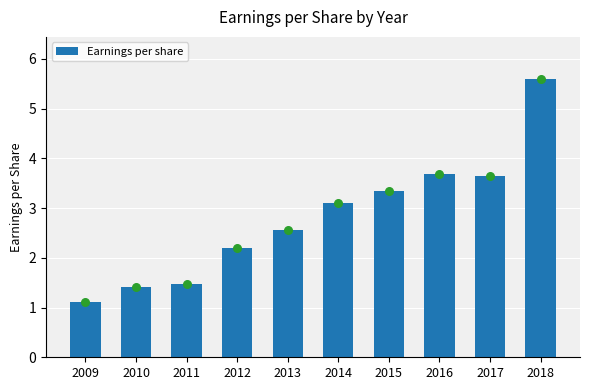

Approximately how many times larger is the value at 2010 compared to 2018?

0.3